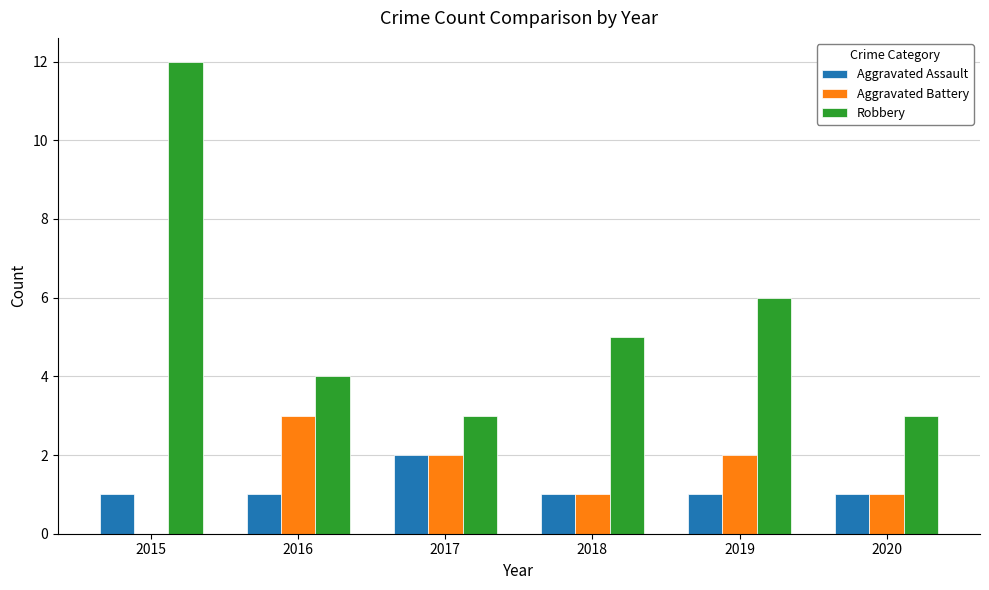

Are the bars horizontal?

No